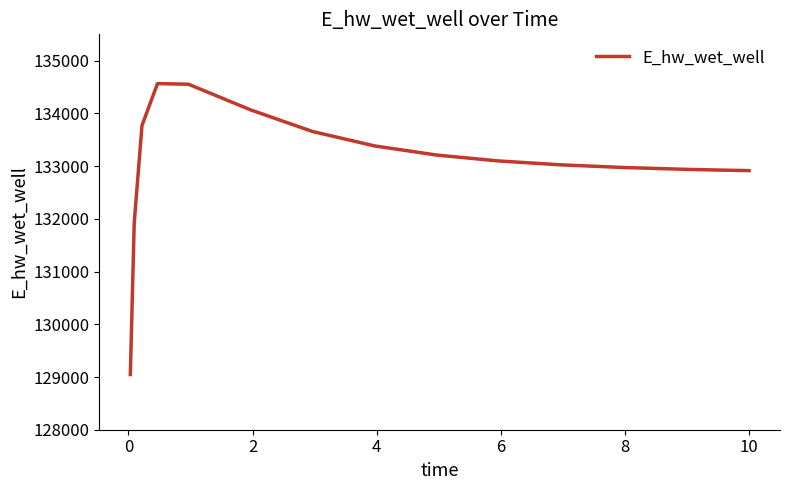

What is the difference between the maximum and minimum values?

5518.5